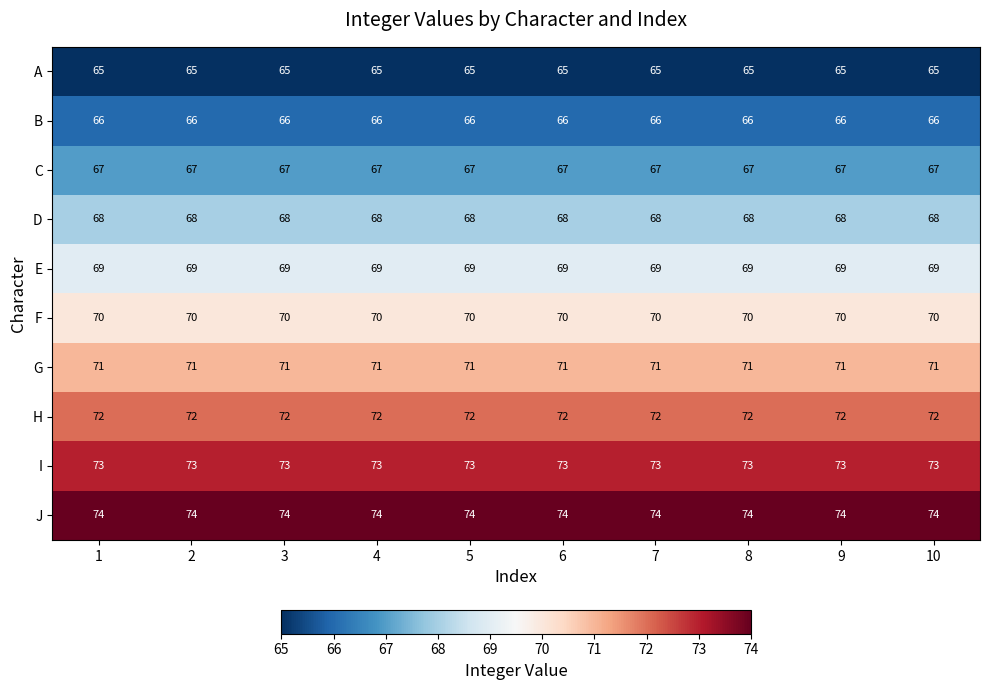

Count the number of categories in the chart.

10